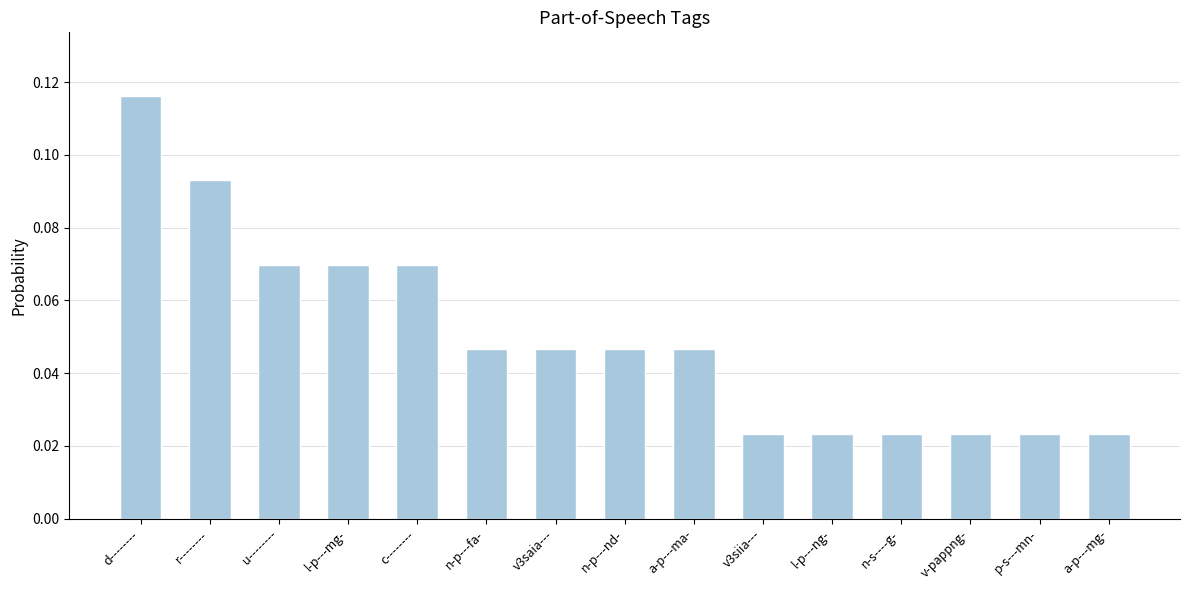

Count the values in the range 0 to 1.

15